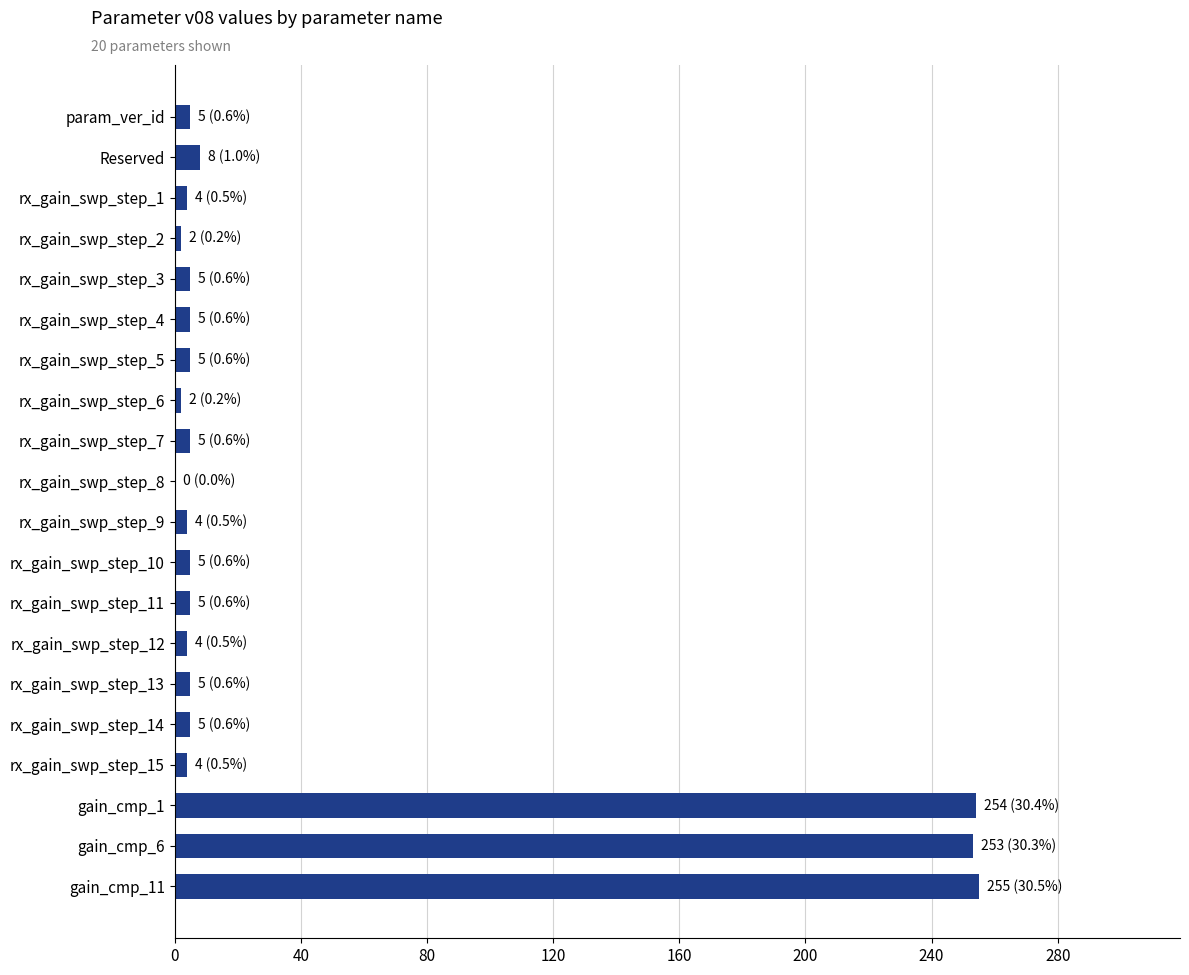

What is the maximum value shown in the chart?

255